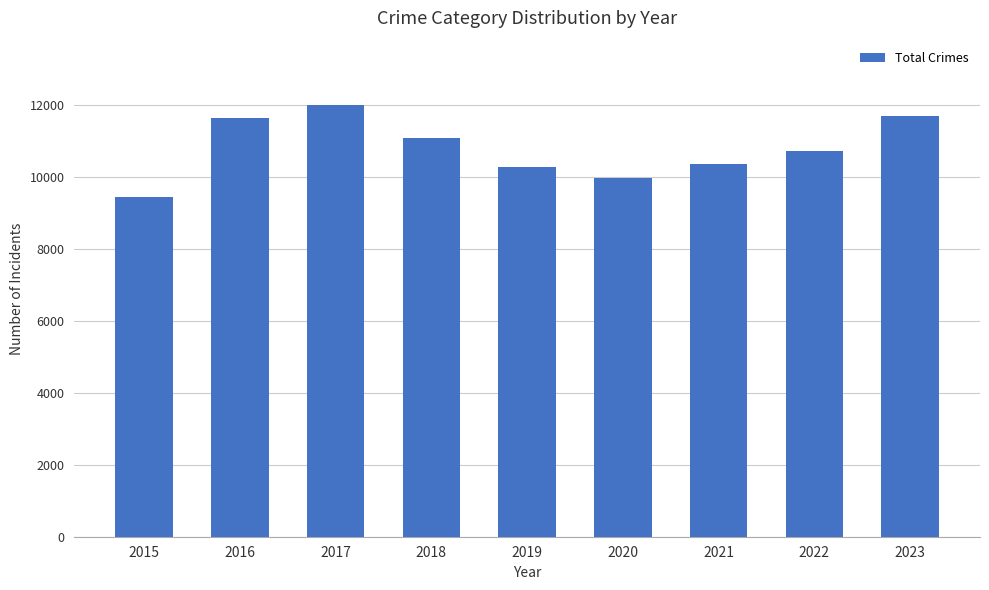

The value at 2020 is 3726. True or false?

False